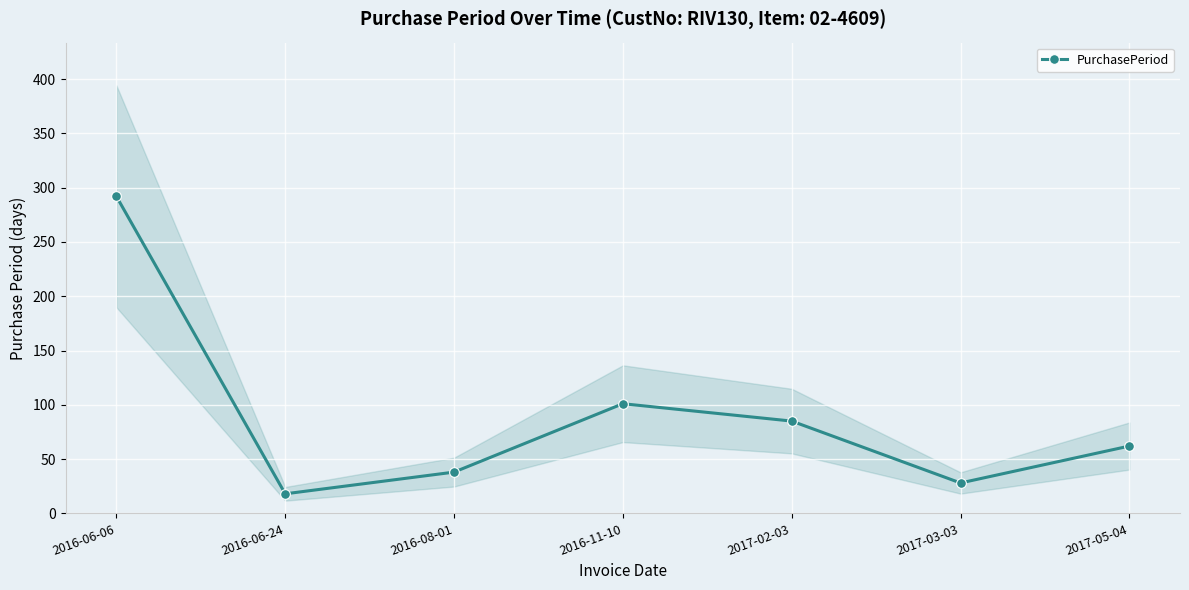

What is the minimum value shown in the chart?

18